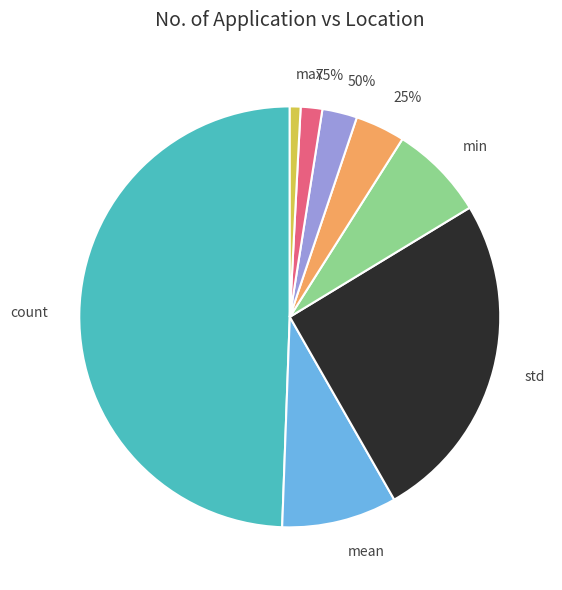

Does 25% account for over 50% of the chart?

No